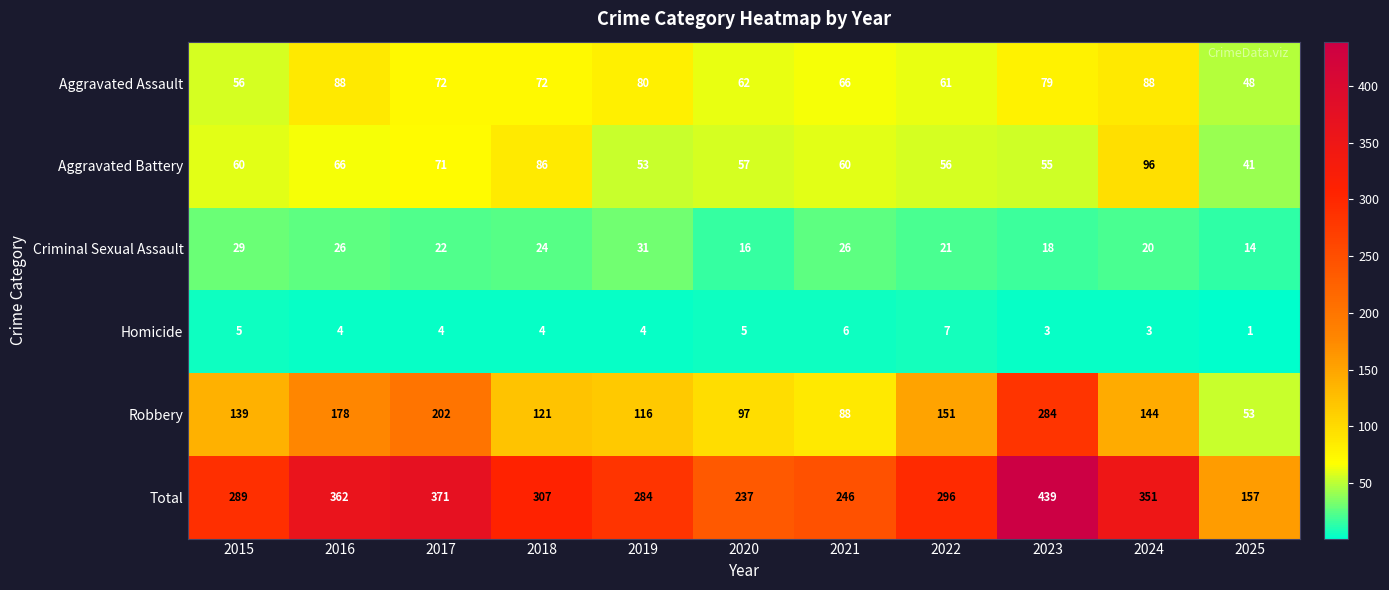

Rank the series at 2015 from highest to lowest value.

Total, Robbery, Aggravated Battery, Aggravated Assault, Criminal Sexual Assault, Homicide